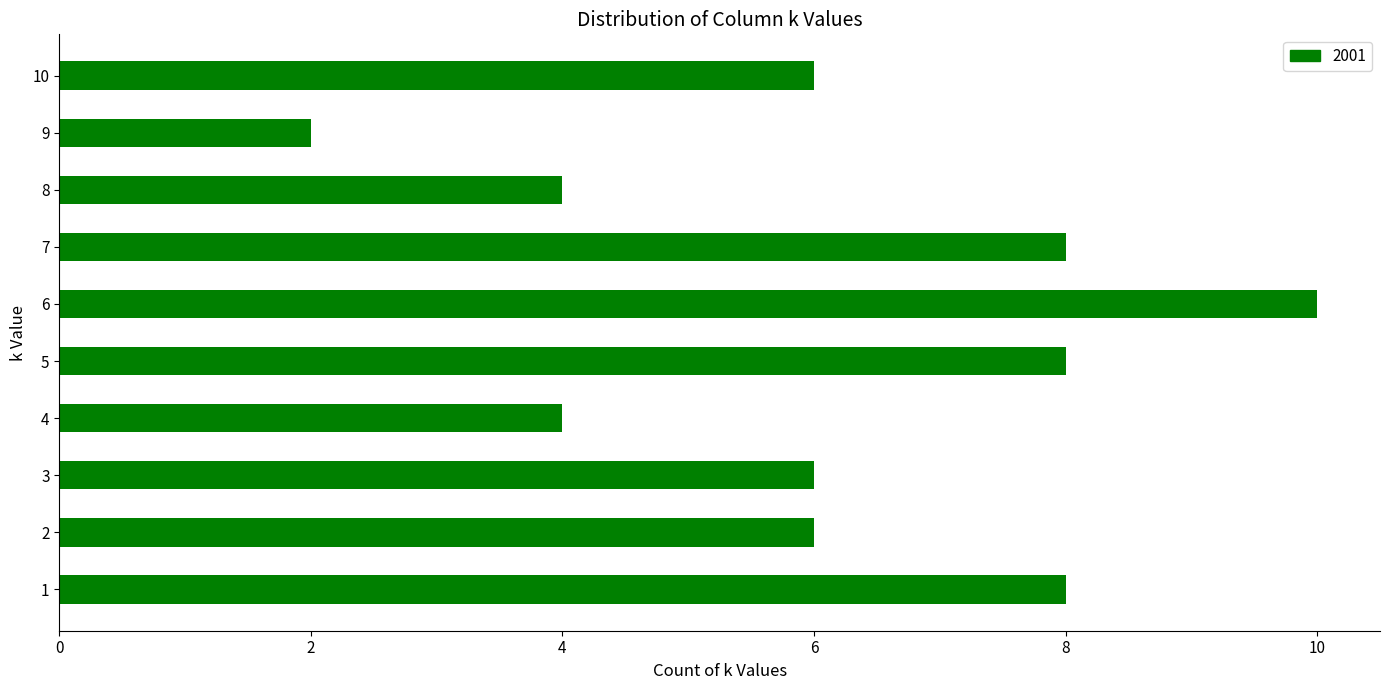

What is the change in value from 4 to 10?

+2